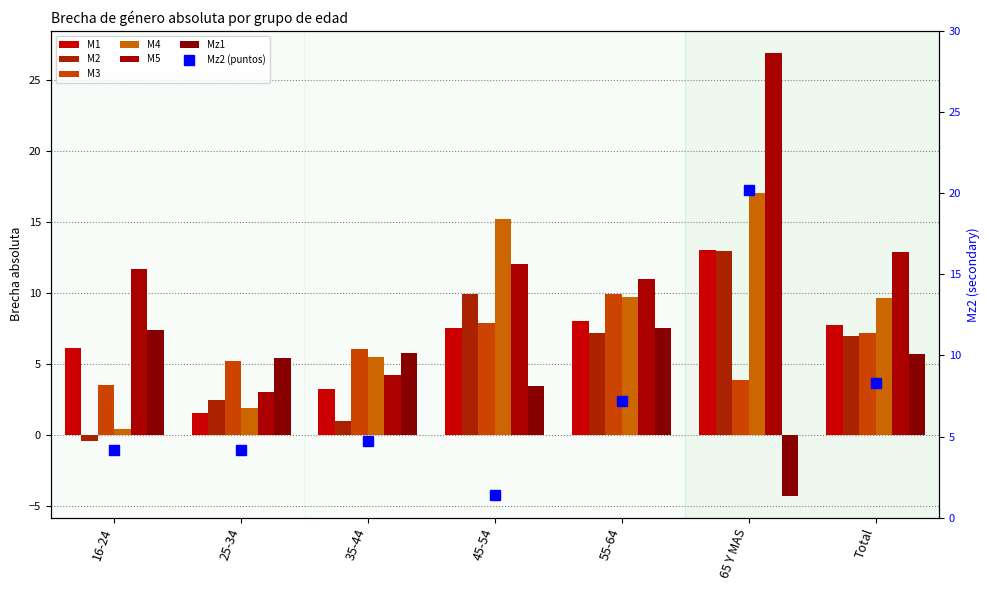

Where does the M4 series first go above 9?

45-54